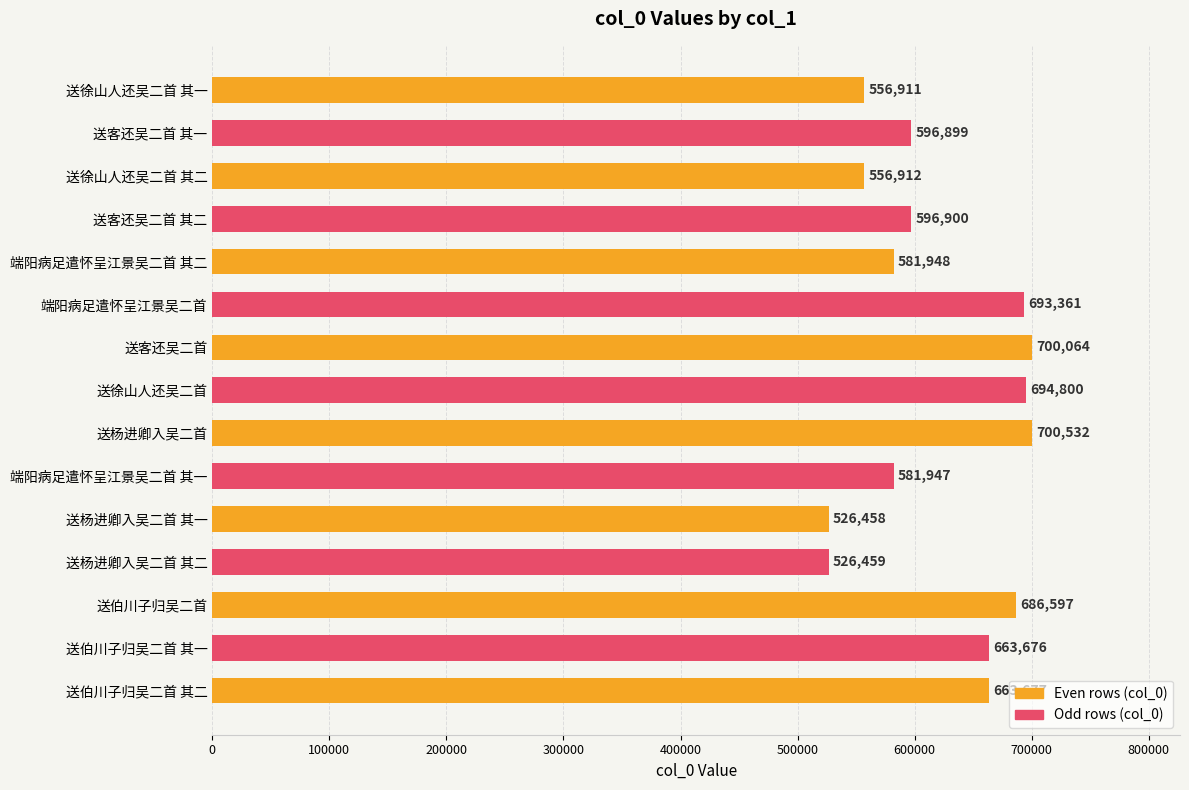

Which category has the lowest value across all series?

送杨进卿入吴二首 其一